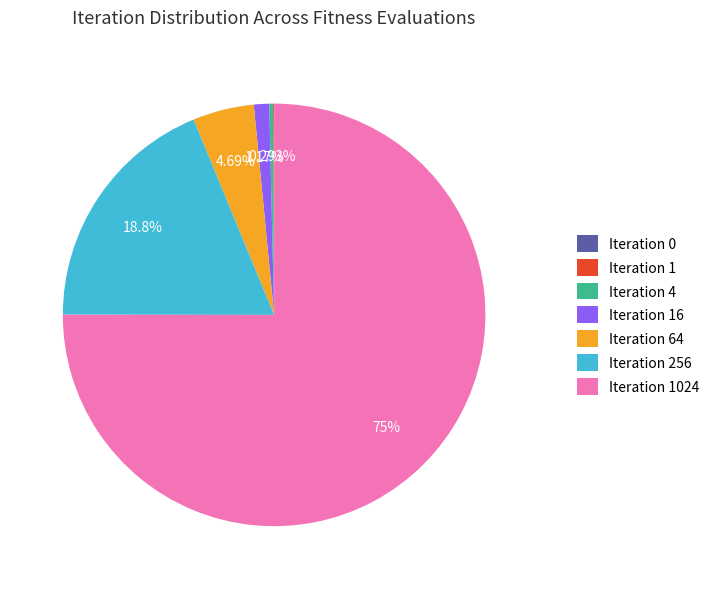

Is there a majority slice in this chart?

Yes